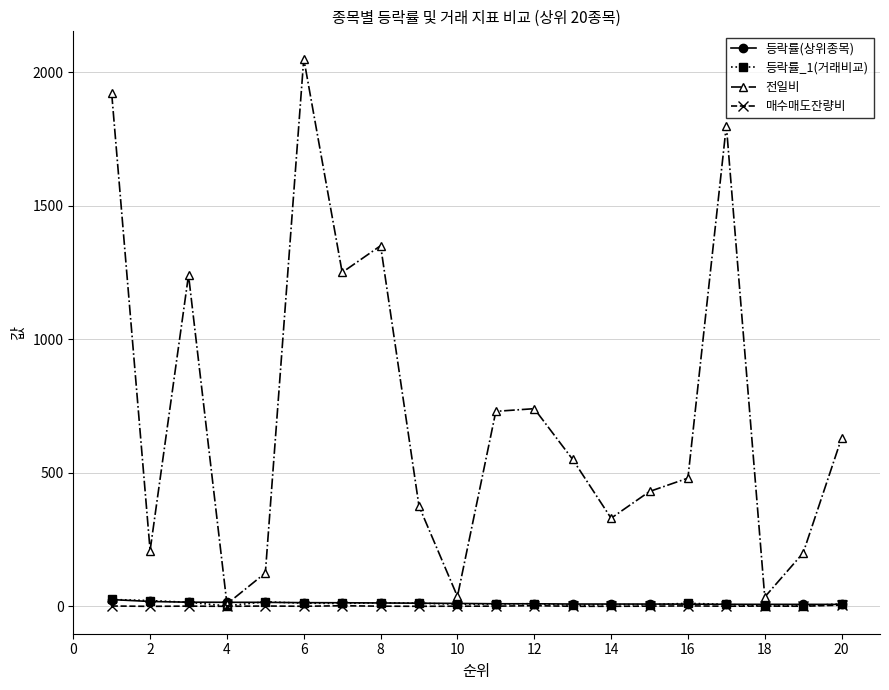

Which series has the largest range (max minus min)?

전일비